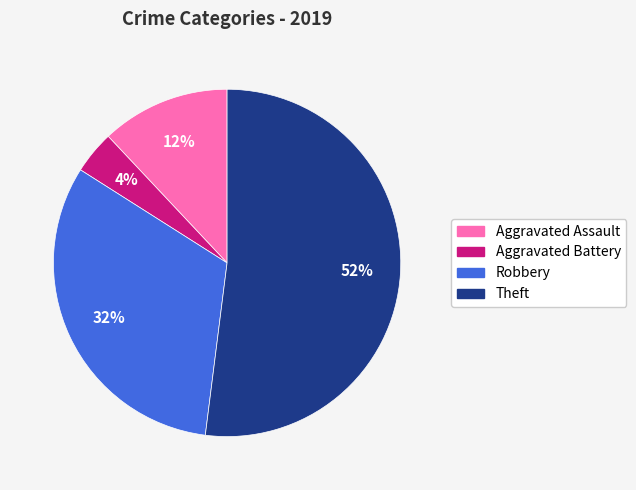

To the nearest percent, what portion does Aggravated Assault represent?

12%